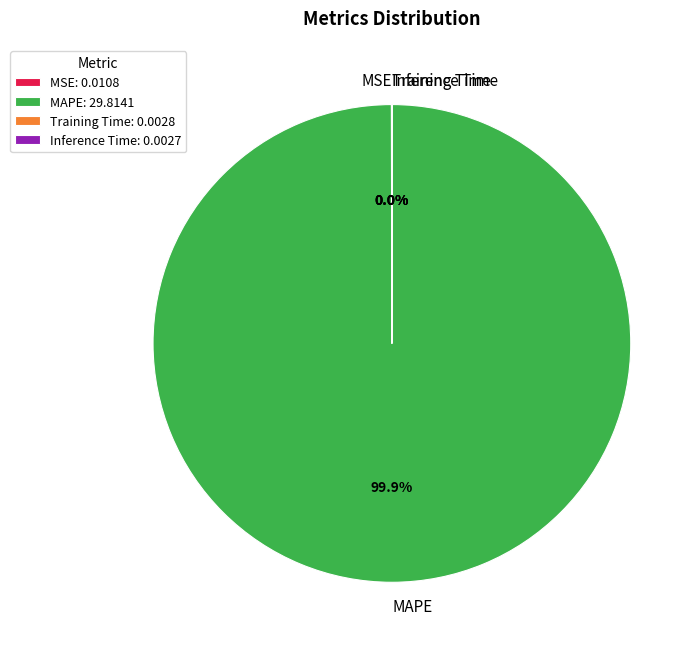

Is there a majority slice in this chart?

Yes